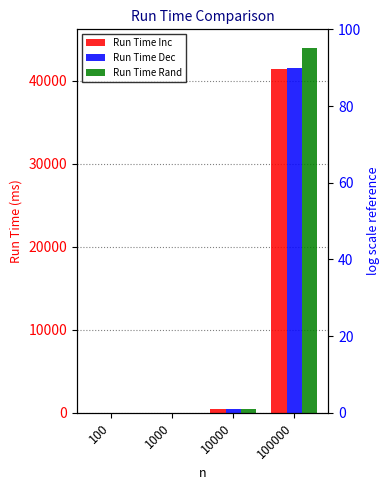

How many distinct data groups are displayed?

3